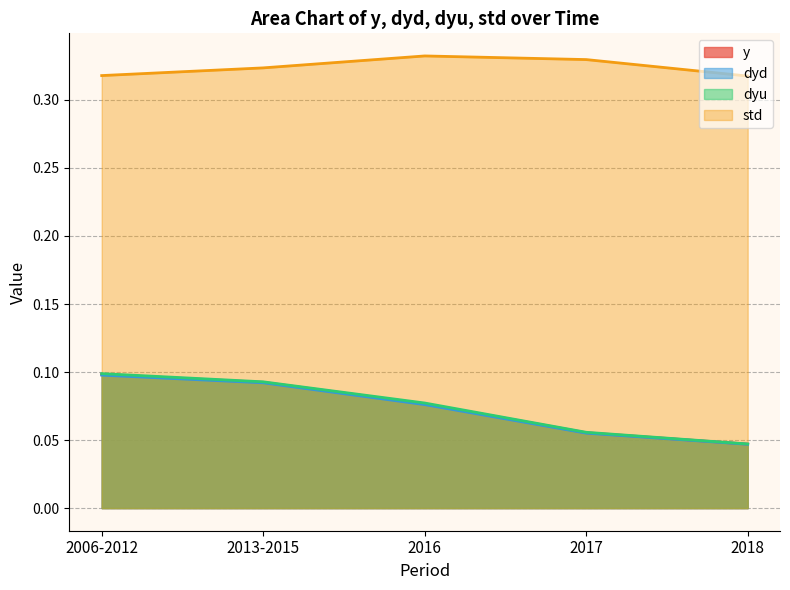

At which category is the sum across all series the highest?

2006-2012